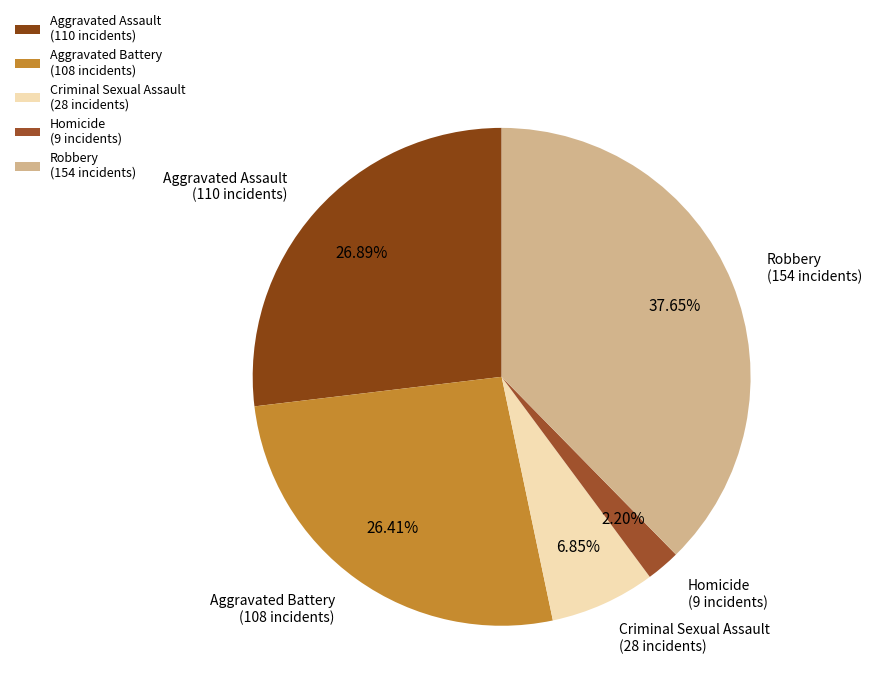

To the nearest percent, what percentage of the pie is Criminal Sexual Assault?

7%